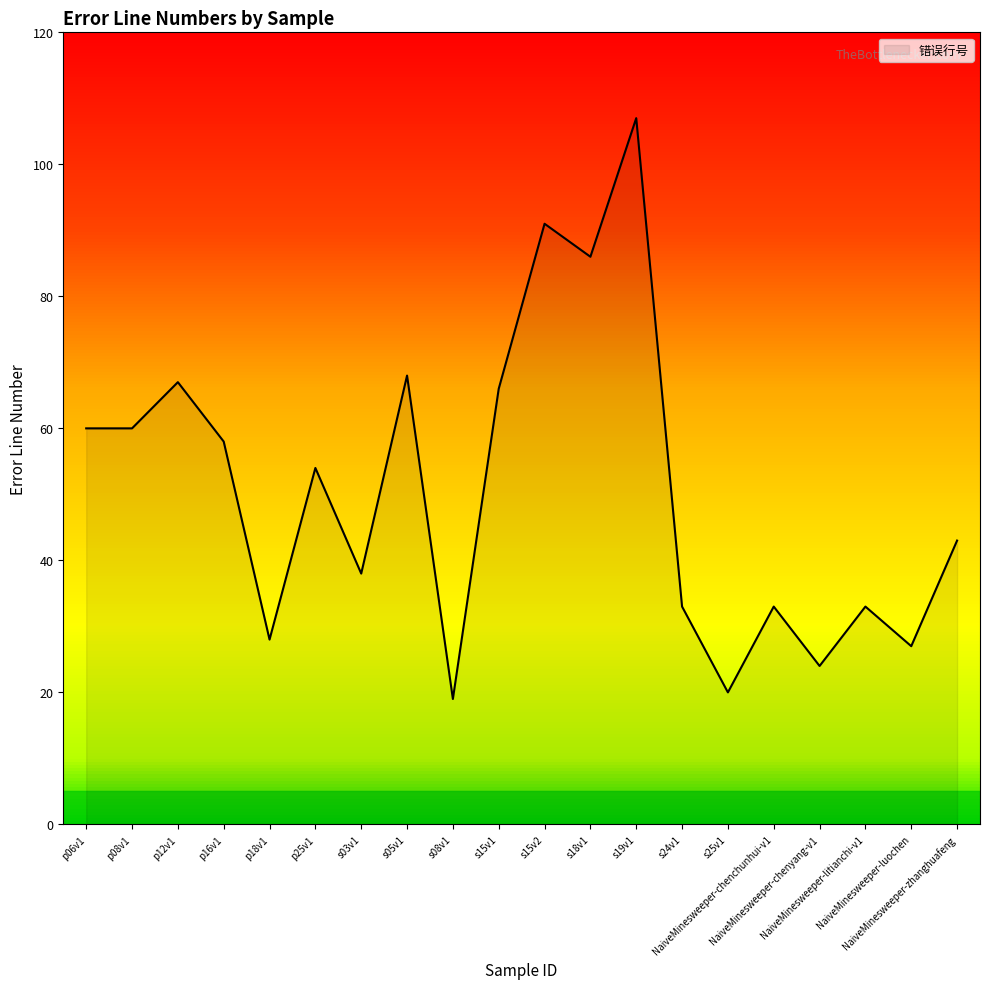

What is the difference between the maximum and minimum values?

88